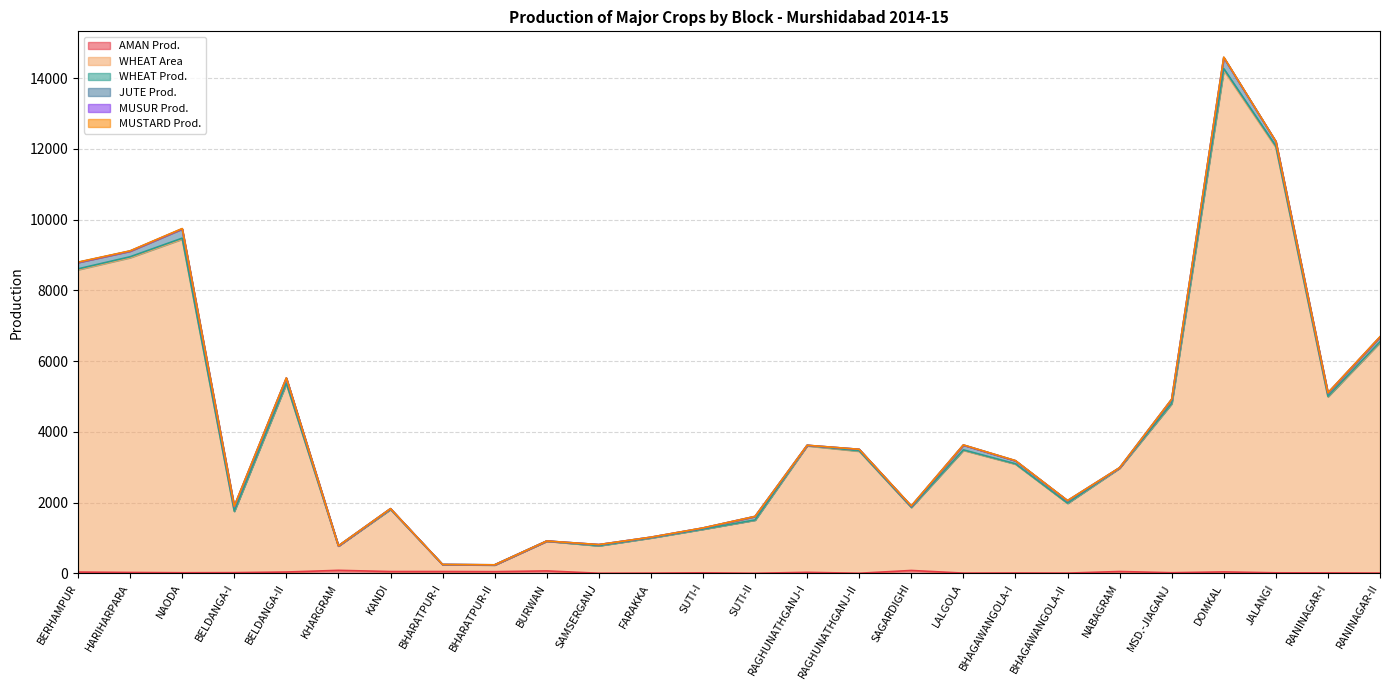

True or false: AMAN Prod. and WHEAT Prod. intersect in this chart.

False